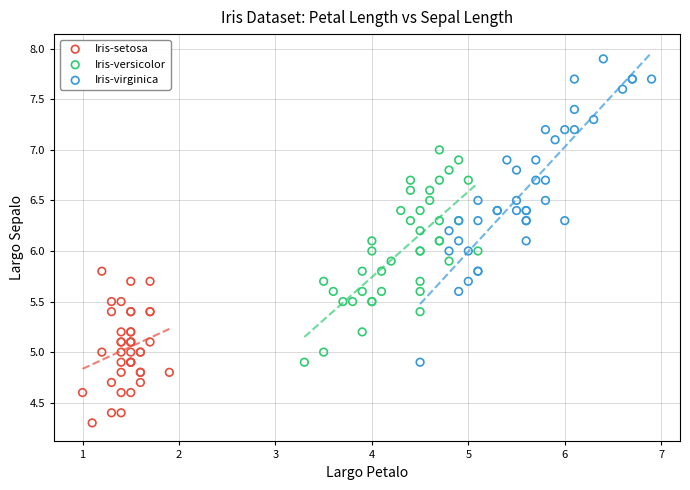

Which series contains the lowest Y value?

Iris-setosa